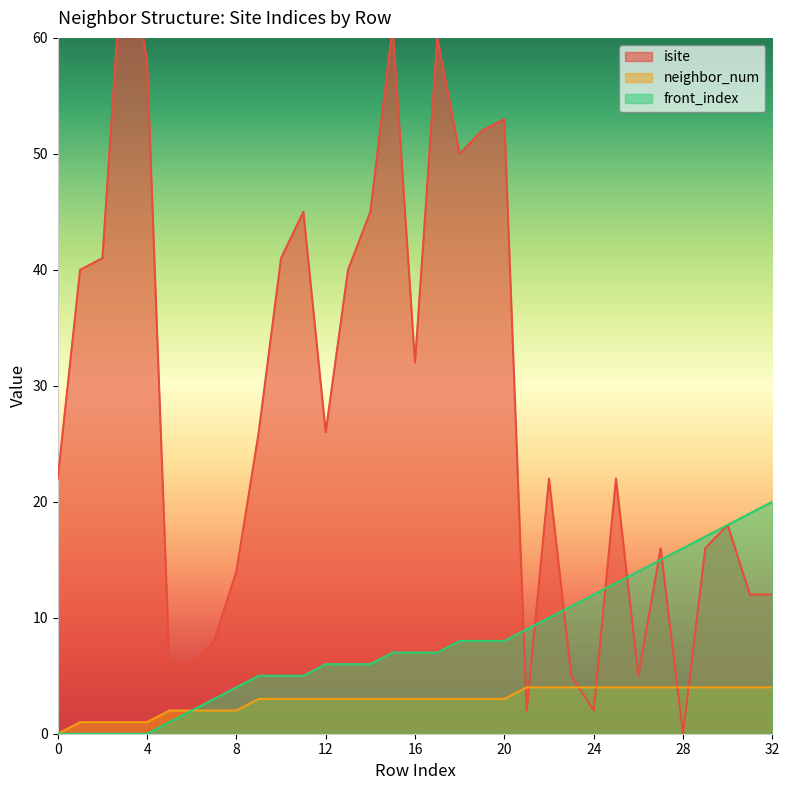

How many data points in isite are above 22?

16